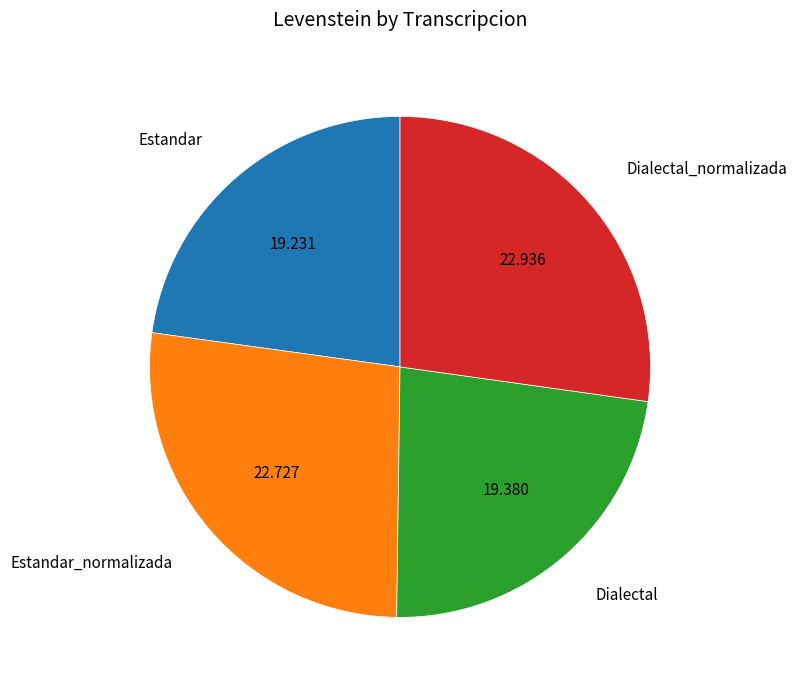

Between Dialectal_normalizada and Estandar, which is larger?

Dialectal_normalizada